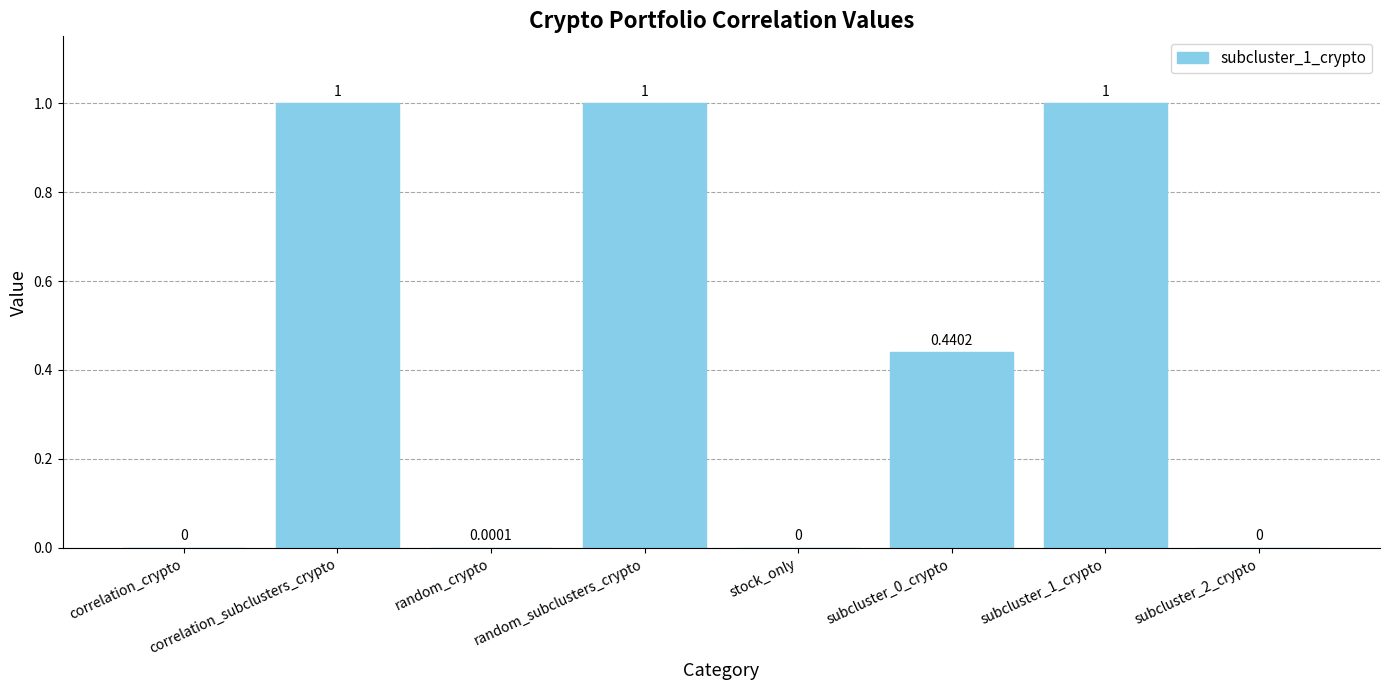

What is the change in value from random_crypto to subcluster_1_crypto?

+1.0